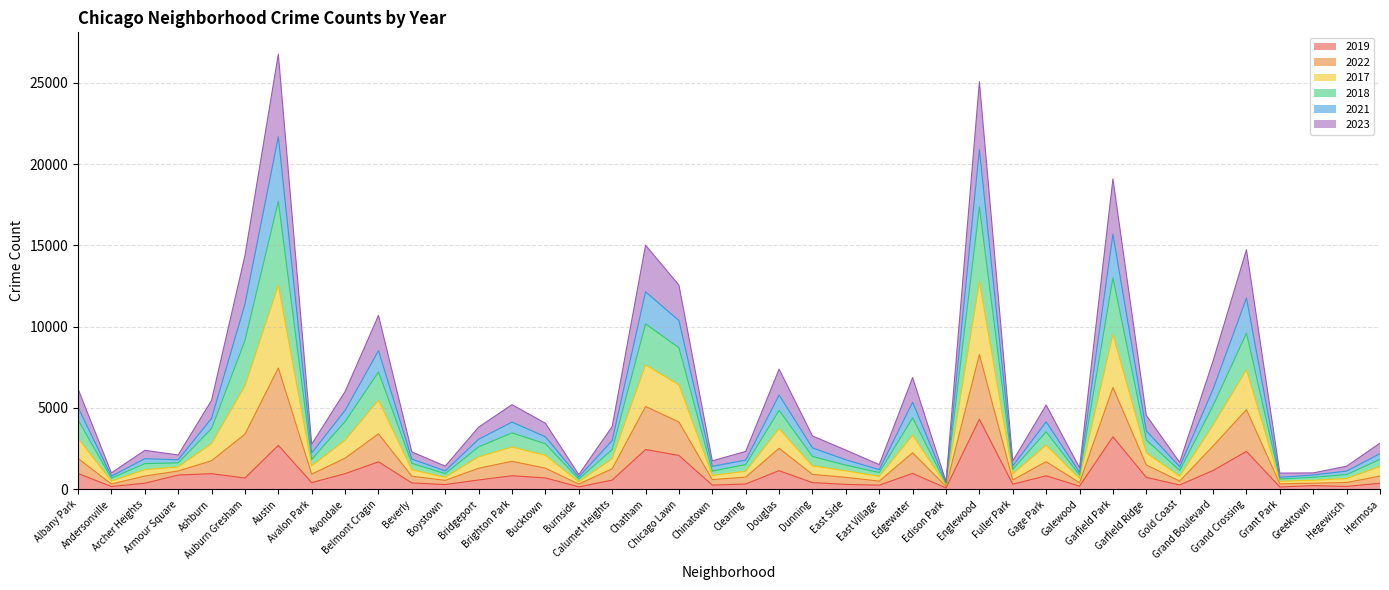

What position from the left is Calumet Heights?

17